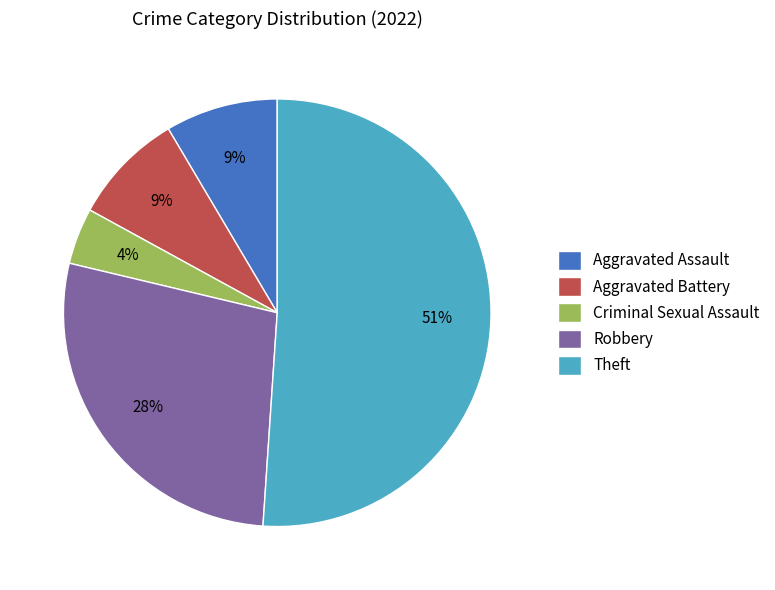

What percentage is the Aggravated Battery slice, to the nearest percent?

9%